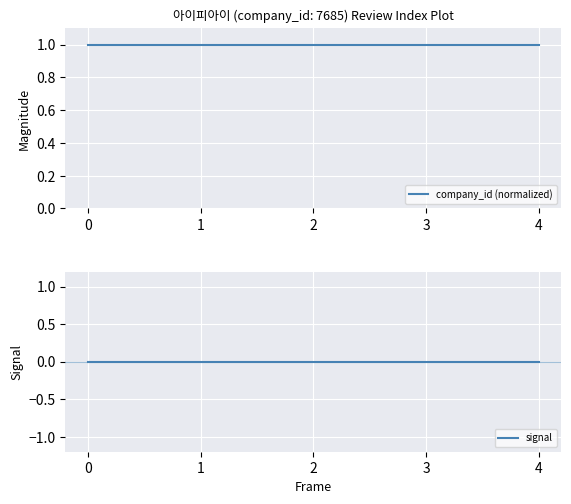

Reading left to right, list all the values displayed in this chart.

company_id (normalized): 1	1	1	1	1
signal: 0	0	0	0	0